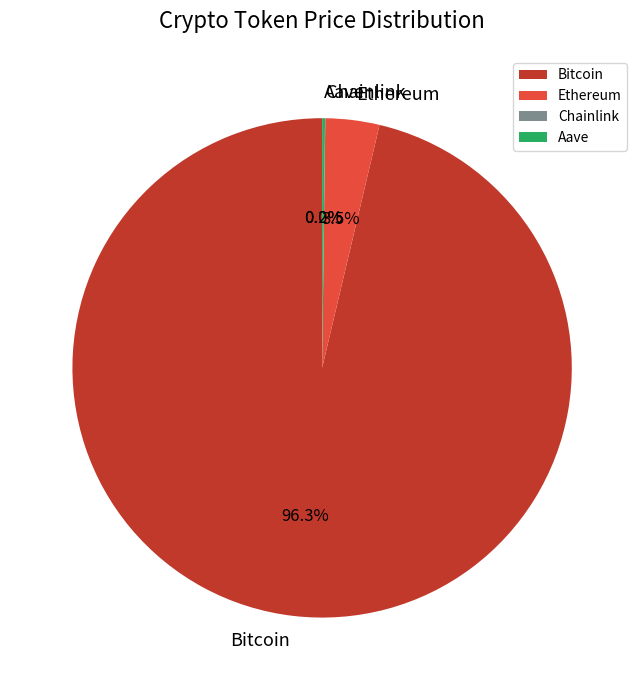

Which category accounts for the majority?

Bitcoin